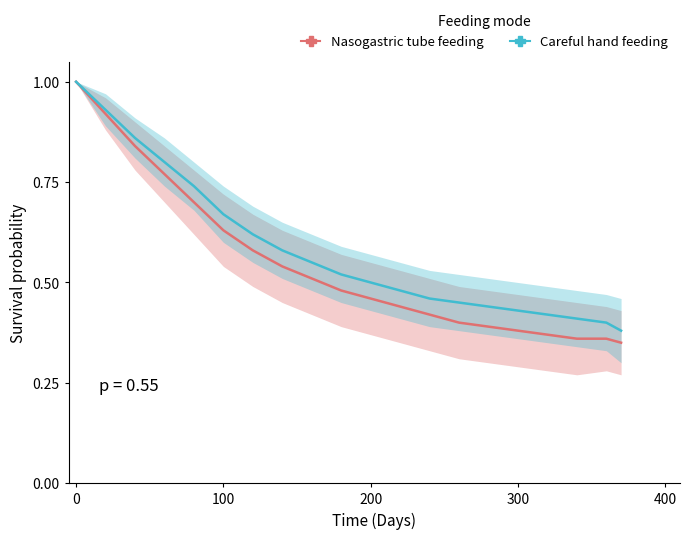

What position from the left is 200?

11